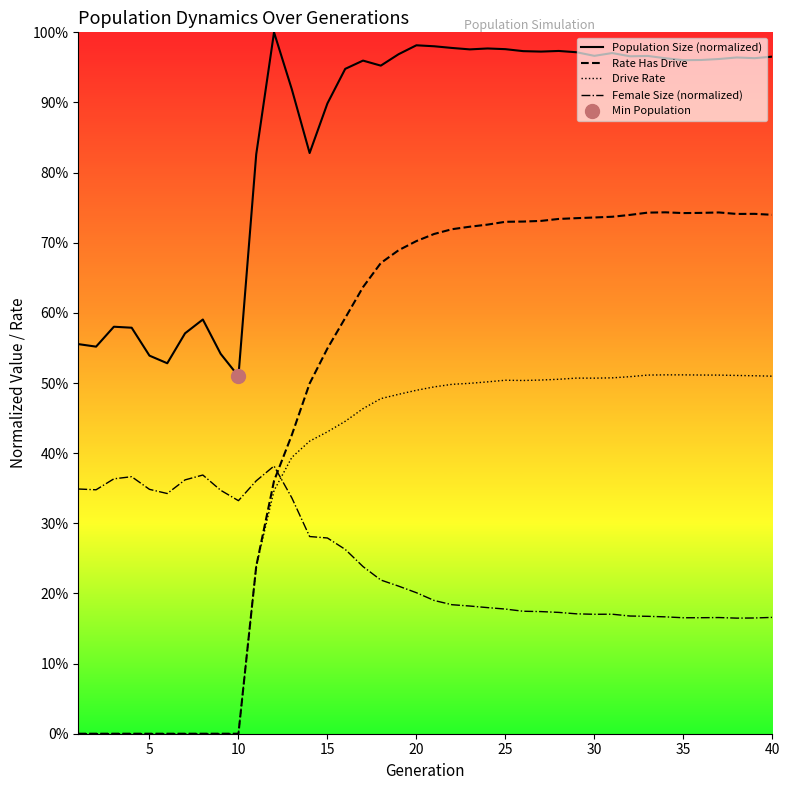

Reading right to left, transcribe all the data shown in this chart.

Population Size (normalized): 1.0	1.0	1.0	1.0	1.0	1.0	1.0	1.0	1.0	1.0	1.0	1.0	1.0	1.0	1.0	1.0	1.0	1.0	1.0	1.0	1.0	1.0	1.0	1.0	0.9	0.9	0.8	0.9	1.0	0.8	0.5	0.5	0.6	0.6	0.5	0.5	0.6	0.6	0.6	0.6
Rate Has Drive: 0.7	0.7	0.7	0.7	0.7	0.7	0.7	0.7	0.7	0.7	0.7	0.7	0.7	0.7	0.7	0.7	0.7	0.7	0.7	0.7	0.7	0.7	0.7	0.6	0.6	0.5	0.5	0.4	0.4	0.2	0.0	0.0	0.0	0.0	0.0	0.0	0.0	0.0	0.0	0.0
Drive Rate: 0.5	0.5	0.5	0.5	0.5	0.5	0.5	0.5	0.5	0.5	0.5	0.5	0.5	0.5	0.5	0.5	0.5	0.5	0.5	0.5	0.5	0.5	0.5	0.5	0.4	0.4	0.4	0.4	0.3	0.2	0.0	0.0	0.0	0.0	0.0	0.0	0.0	0.0	0.0	0.0
Female Size (normalized): 0.2	0.2	0.2	0.2	0.2	0.2	0.2	0.2	0.2	0.2	0.2	0.2	0.2	0.2	0.2	0.2	0.2	0.2	0.2	0.2	0.2	0.2	0.2	0.2	0.3	0.3	0.3	0.3	0.4	0.4	0.3	0.3	0.4	0.4	0.3	0.3	0.4	0.4	0.3	0.3